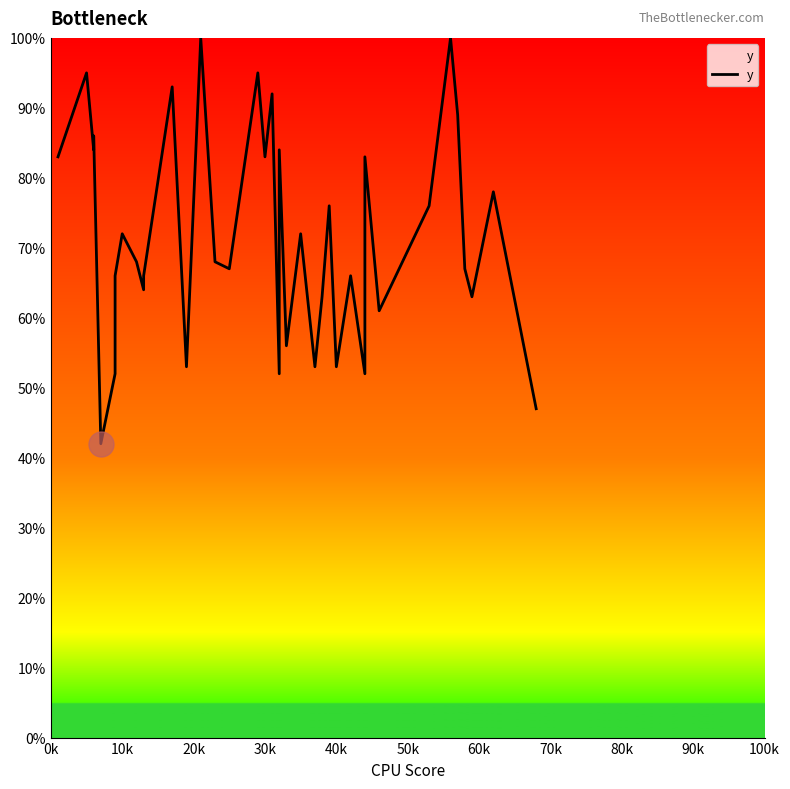

At which label does the data first exceed 68?

0k